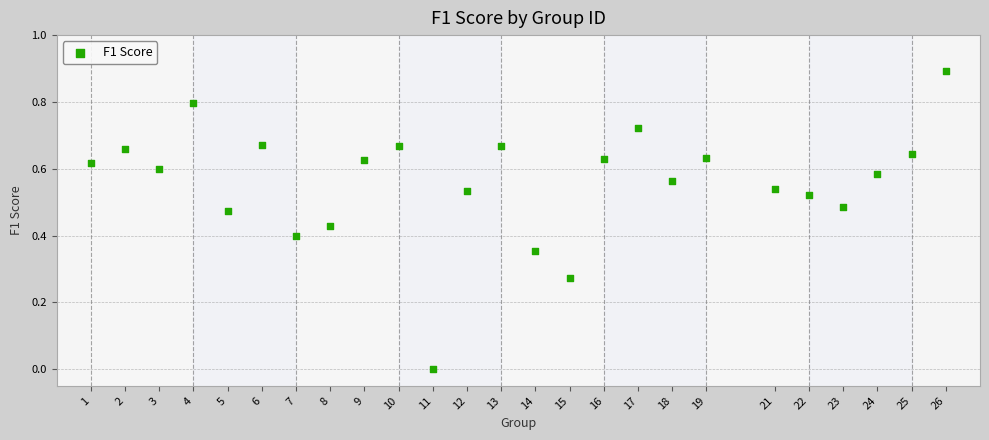

What is the range of Y values (max minus min)?

0.9